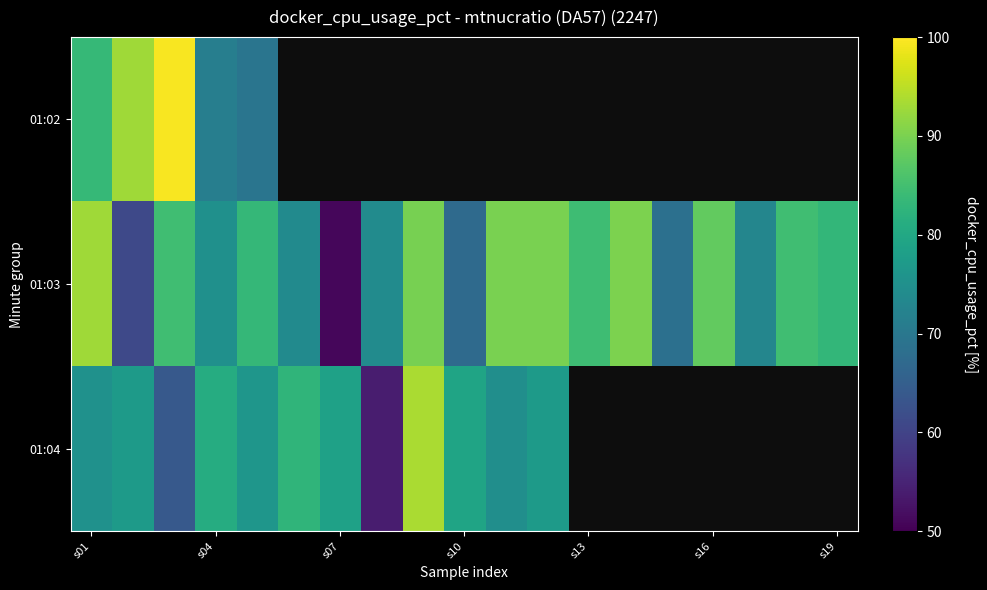

At how many categories does at least one series exceed 62?

19